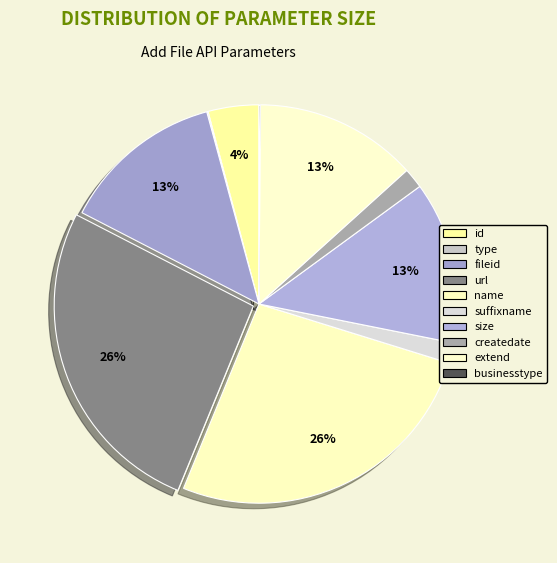

Which category has the smallest portion of the pie?

type